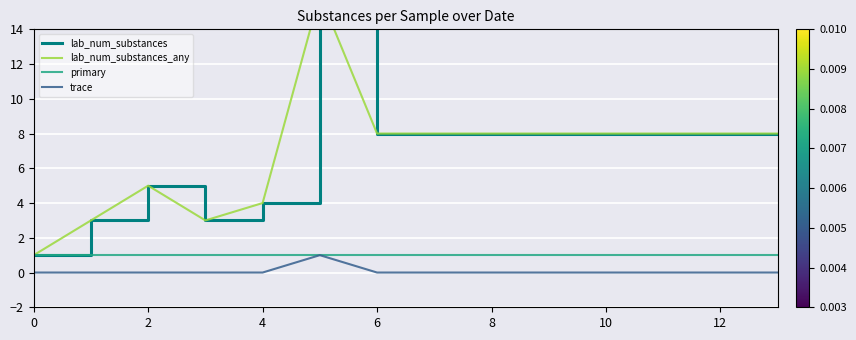

What is the value of the primary point at the 7th from the left?

1